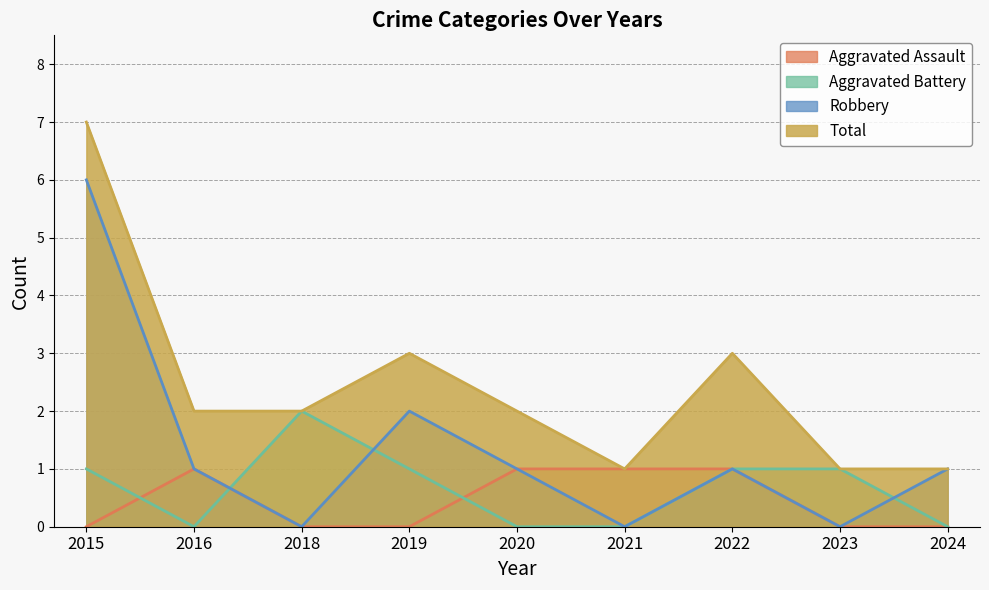

Which series has the largest total across all categories?

Total